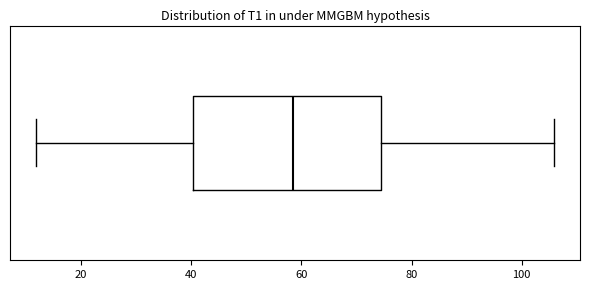

Where is the right edge of the box on the x-axis? The values are not printed on the chart, so give them approximately, as read against the axis.

74